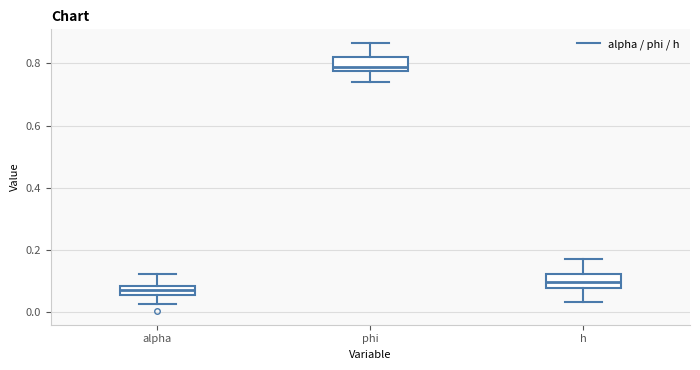

Where does the upper whisker of the box for phi end on the y-axis? The values are not printed on the chart, so give them approximately, as read against the axis.

0.86